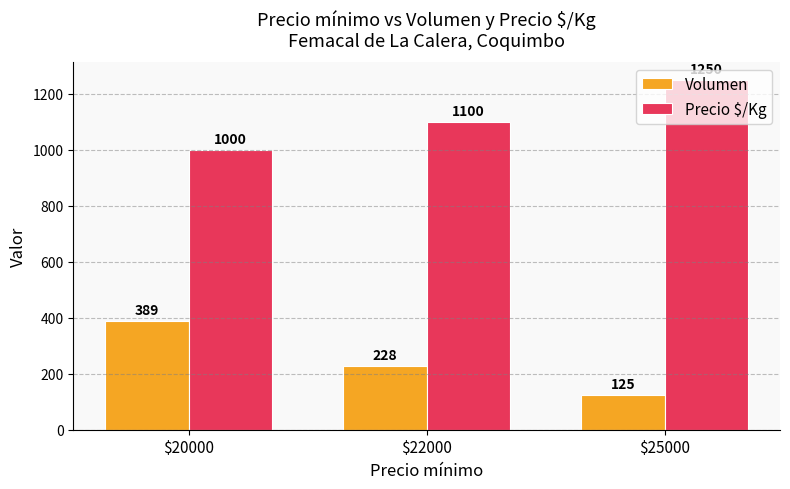

What is the sum of the Precio $/Kg values at $20000 and $22000?

2100